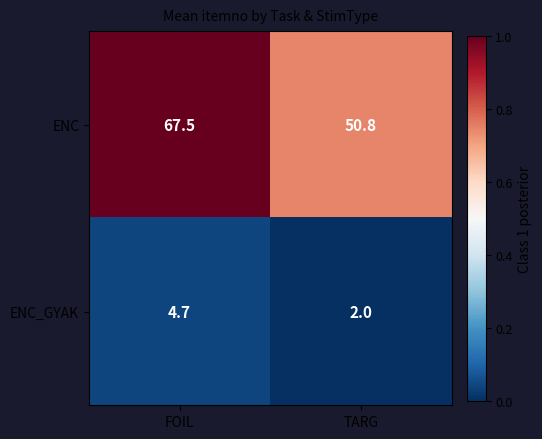

List the series in order of their peak value, highest first.

ENC, ENC_GYAK